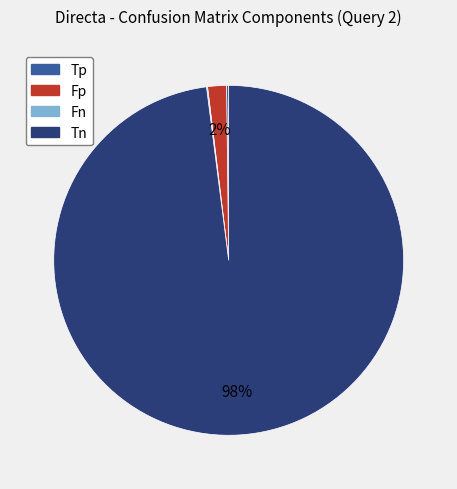

Is it true that Fp is 2% of the pie?

True